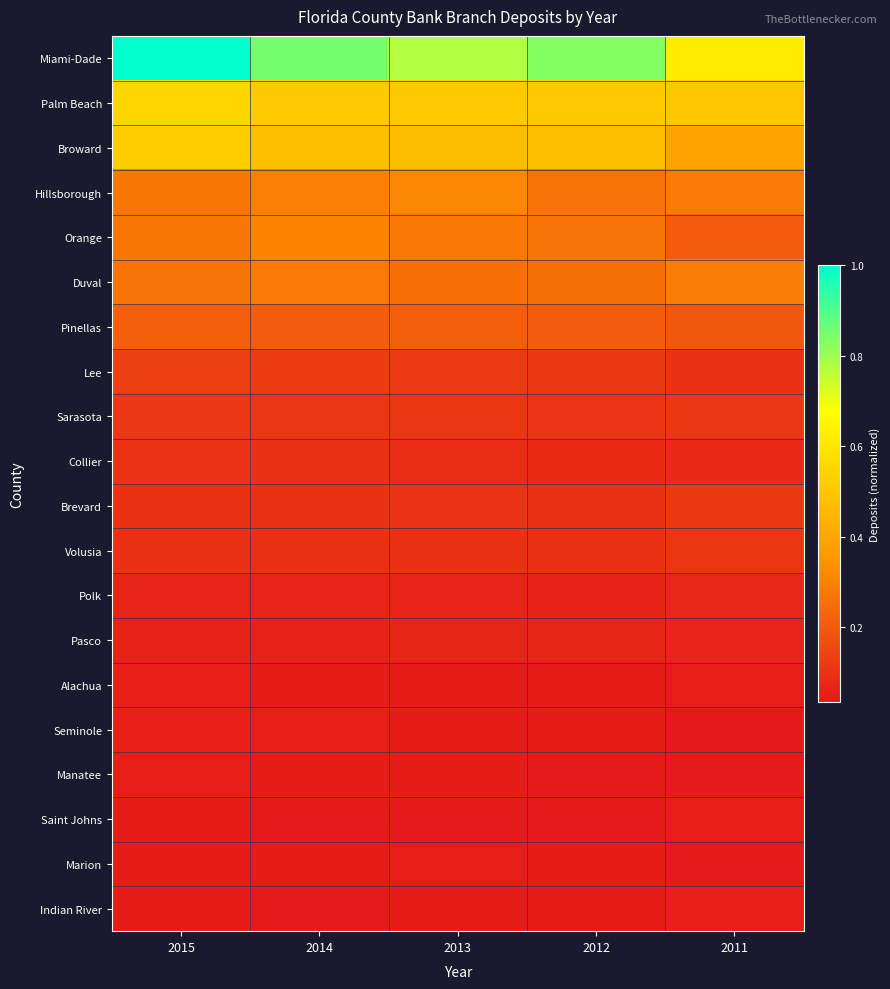

Reading right to left, extract all data points from this chart.

Miami-Dade: 2011=0.6	2012=0.8	2013=0.8	2014=0.8	2015=1.0
Palm Beach: 2011=0.5	2012=0.5	2013=0.5	2014=0.5	2015=0.6
Broward: 2011=0.4	2012=0.5	2013=0.5	2014=0.5	2015=0.5
Hillsborough: 2011=0.3	2012=0.3	2013=0.3	2014=0.3	2015=0.3
Orange: 2011=0.2	2012=0.3	2013=0.3	2014=0.3	2015=0.3
Duval: 2011=0.3	2012=0.3	2013=0.3	2014=0.3	2015=0.3
Pinellas: 2011=0.2	2012=0.2	2013=0.2	2014=0.2	2015=0.2
Lee: 2011=0.1	2012=0.1	2013=0.1	2014=0.1	2015=0.1
Sarasota: 2011=0.1	2012=0.1	2013=0.1	2014=0.1	2015=0.1
Collier: 2011=0.1	2012=0.1	2013=0.1	2014=0.1	2015=0.1
Brevard: 2011=0.1	2012=0.1	2013=0.1	2014=0.1	2015=0.1
Volusia: 2011=0.1	2012=0.1	2013=0.1	2014=0.1	2015=0.1
Polk: 2011=0.1	2012=0.1	2013=0.1	2014=0.1	2015=0.1
Pasco: 2011=0.1	2012=0.1	2013=0.1	2014=0.1	2015=0.1
Alachua: 2011=0.0	2012=0.0	2013=0.0	2014=0.0	2015=0.1
Seminole: 2011=0.0	2012=0.0	2013=0.0	2014=0.0	2015=0.1
Manatee: 2011=0.0	2012=0.0	2013=0.0	2014=0.0	2015=0.0
Saint Johns: 2011=0.0	2012=0.0	2013=0.0	2014=0.0	2015=0.0
Marion: 2011=0.0	2012=0.0	2013=0.0	2014=0.0	2015=0.0
Indian River: 2011=0.1	2012=0.0	2013=0.0	2014=0.0	2015=0.0